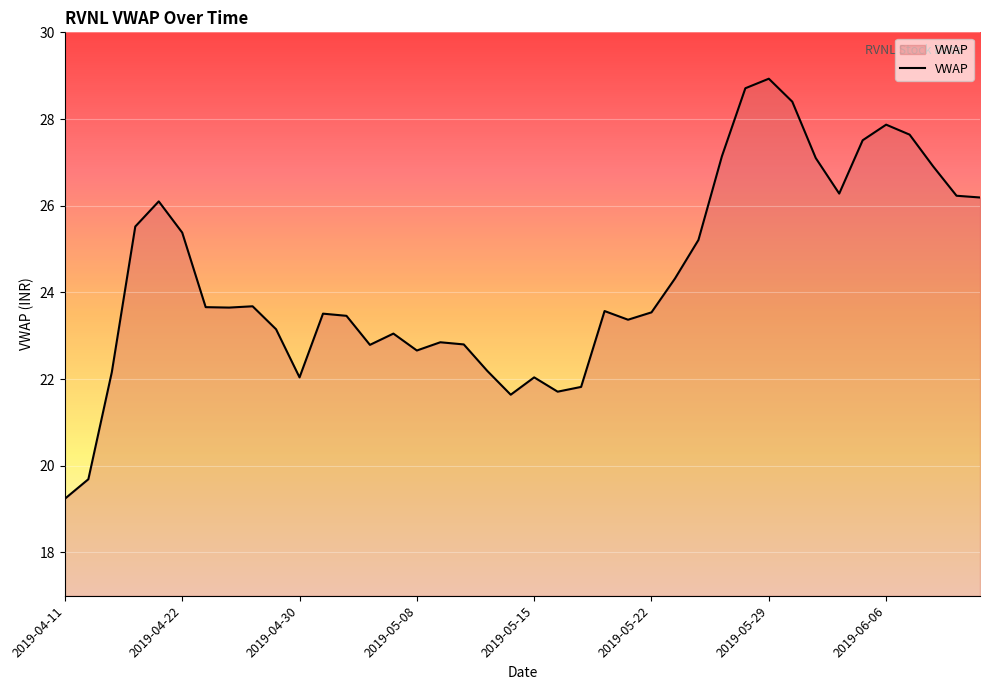

What is the difference between the maximum and minimum values?

9.7